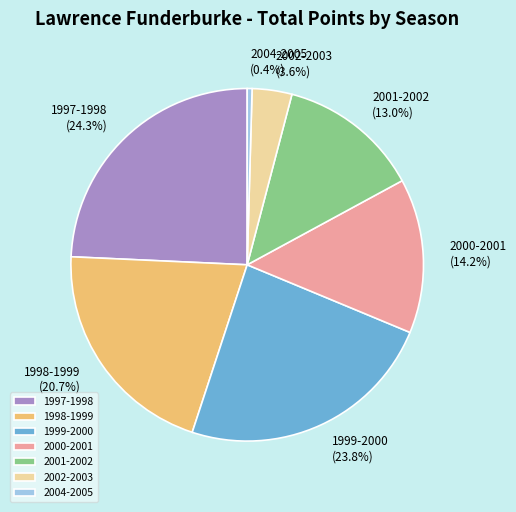

How many slices are in this pie chart?

7